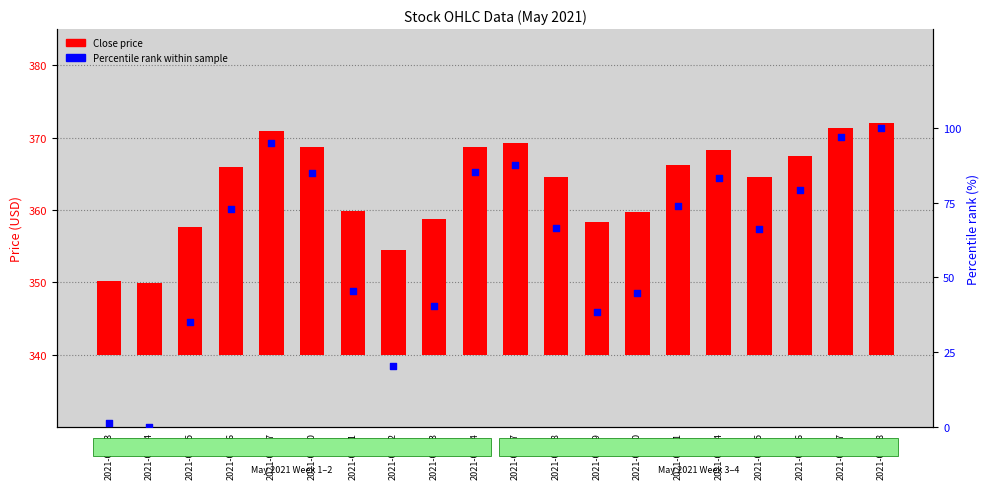

At which category is the sum across all series the highest?

2021-05-28